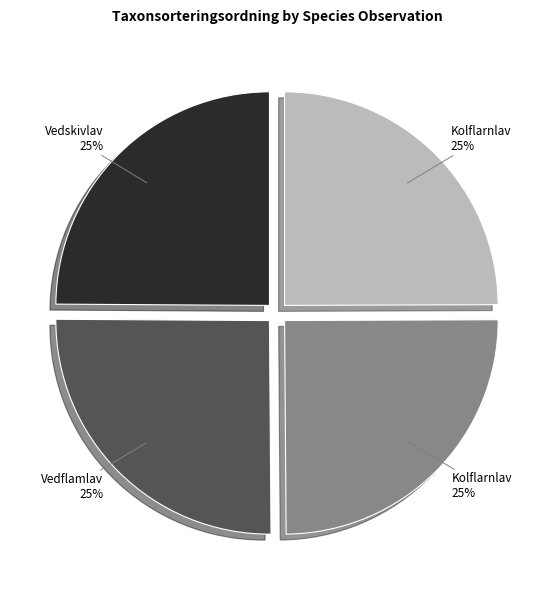

Is there a majority slice in this chart?

No